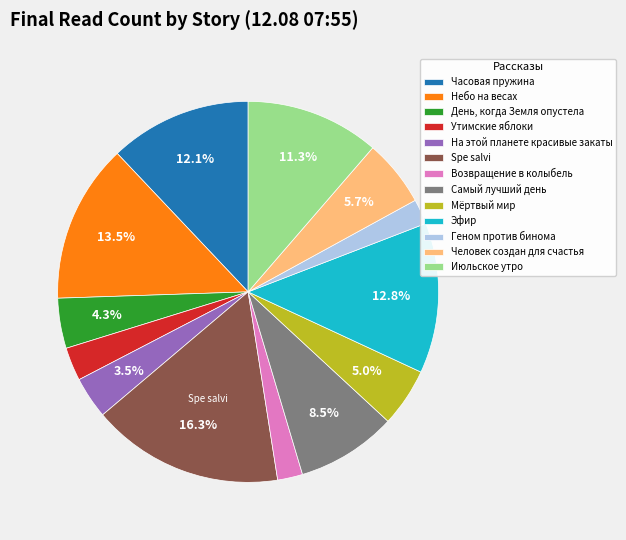

To the nearest percent, what is the difference between the largest and smallest slice percentages?

14%